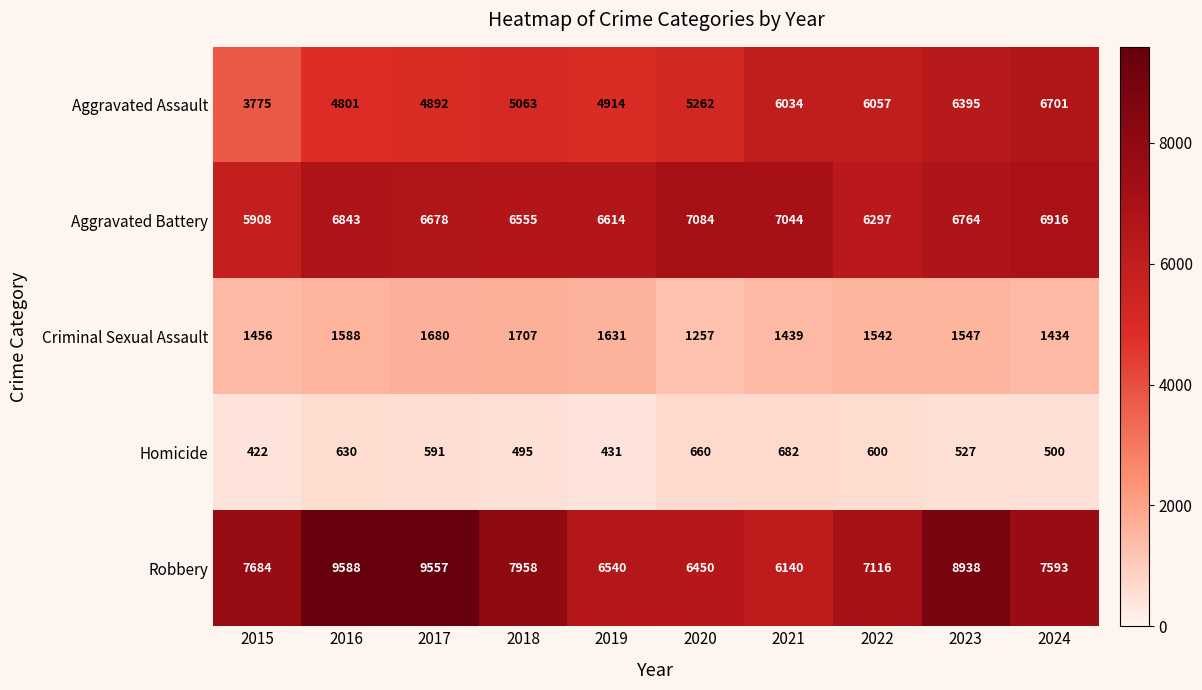

At which label does Homicide first exceed 591?

2016